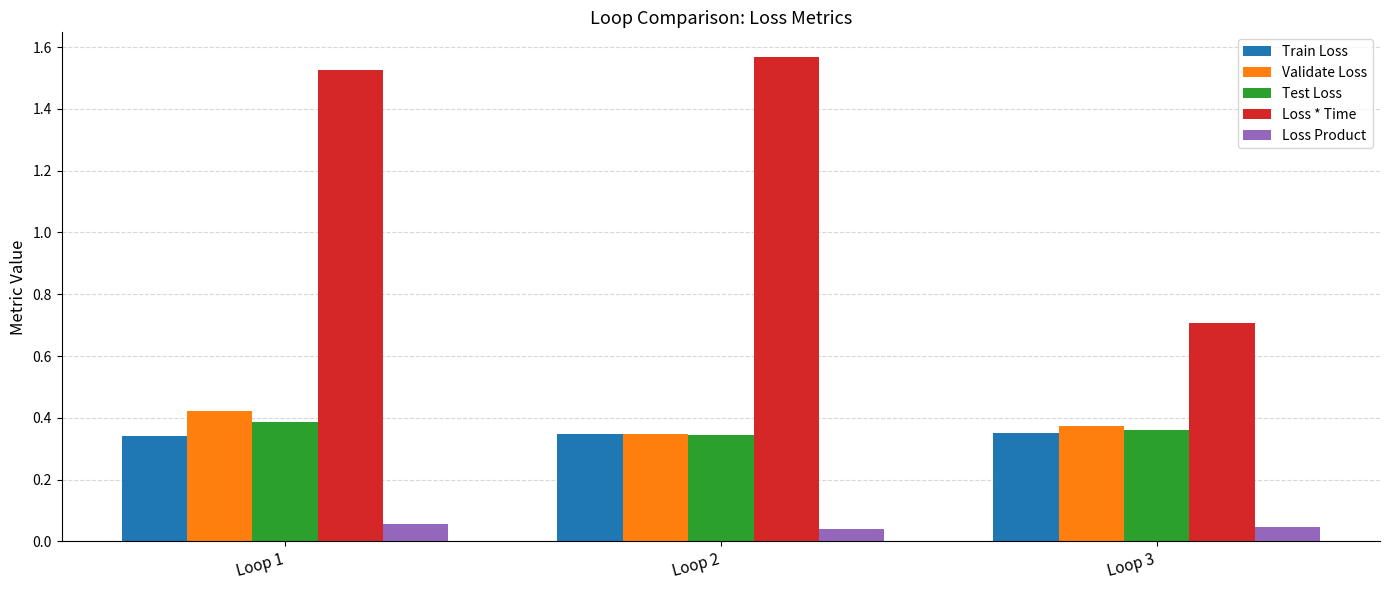

Which series has the largest range (max minus min)?

Loss * Time